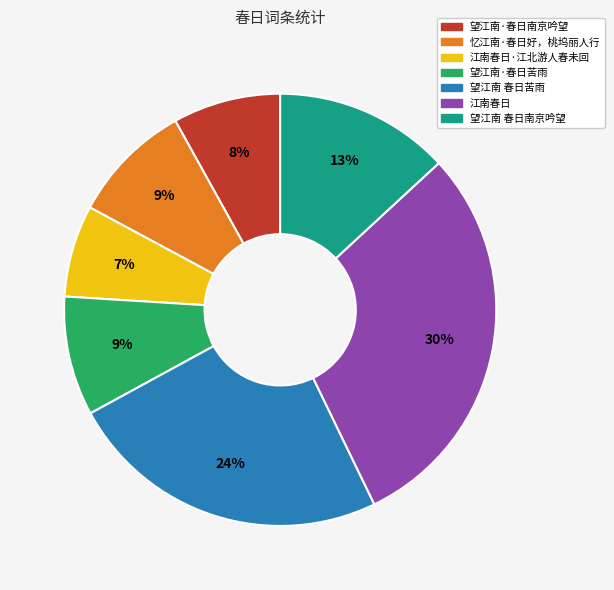

How many slices are in this pie chart?

7